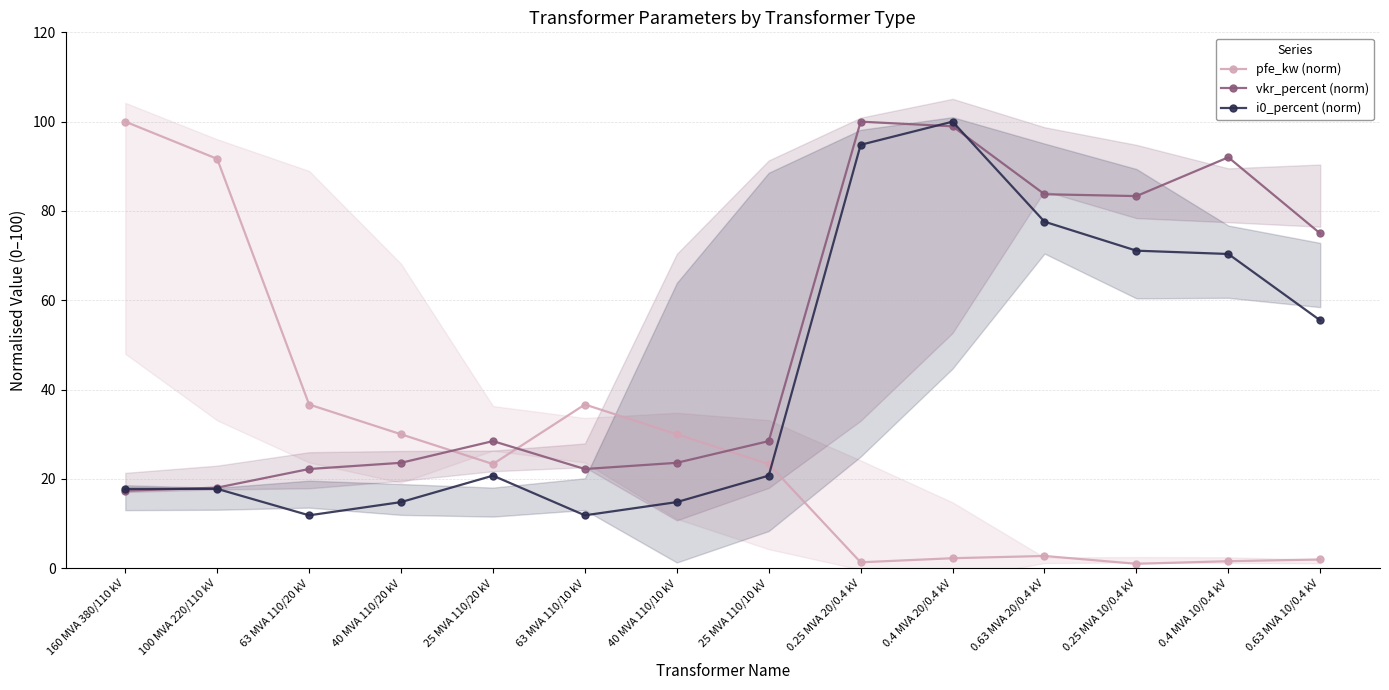

Is the value of i0_percent (norm) at 25 MVA 110/10 kV greater than the value of vkr_percent (norm) at 0.25 MVA 10/0.4 kV?

No